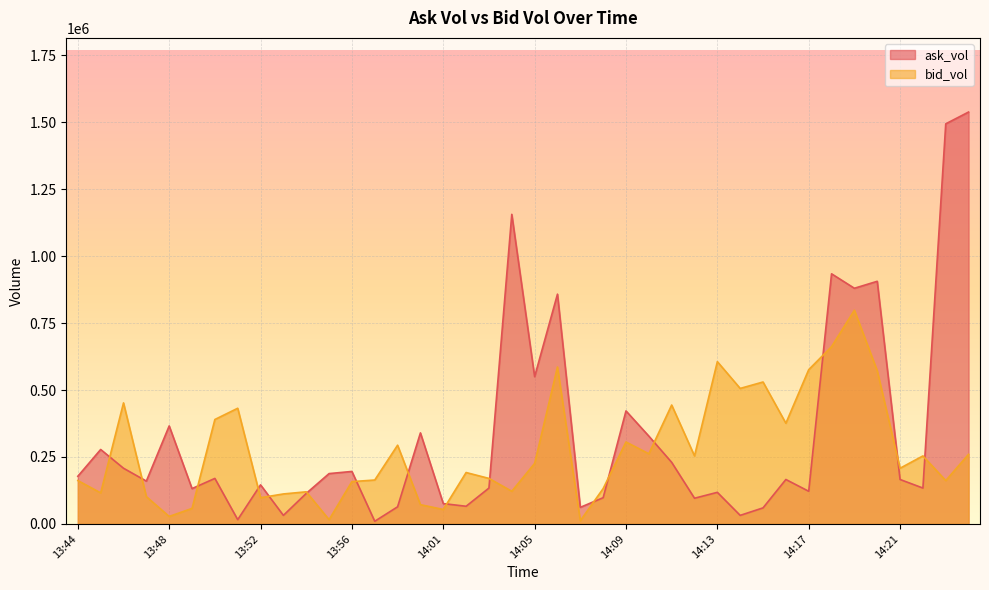

Which series has the widest spread of values?

ask_vol